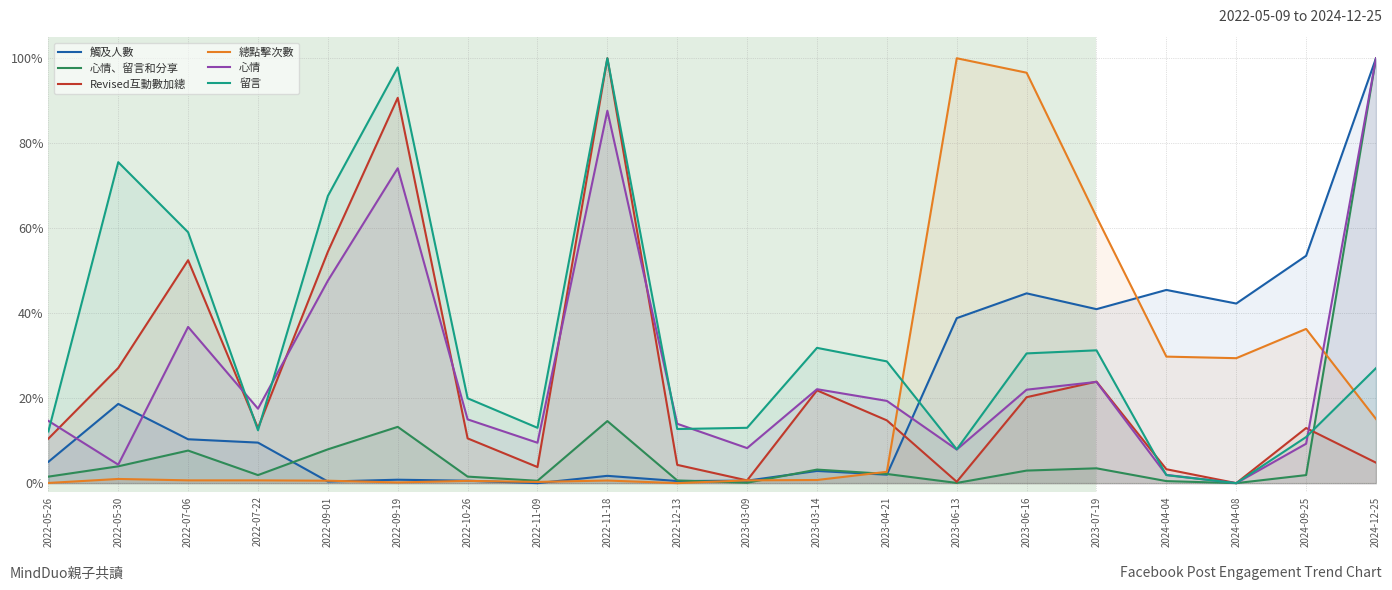

True or false: 留言 and 心情、留言和分享 intersect in this chart.

True